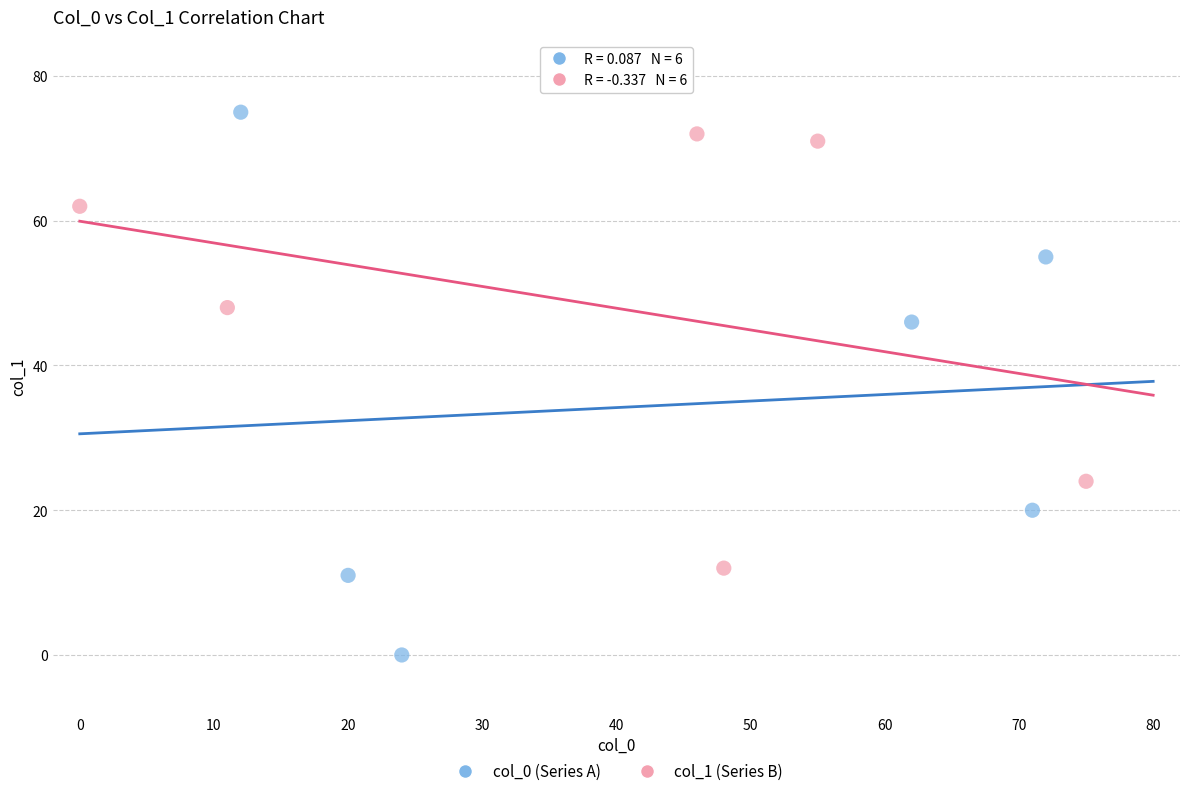

Which series has the widest spread of Y values?

col_0 (Series A)